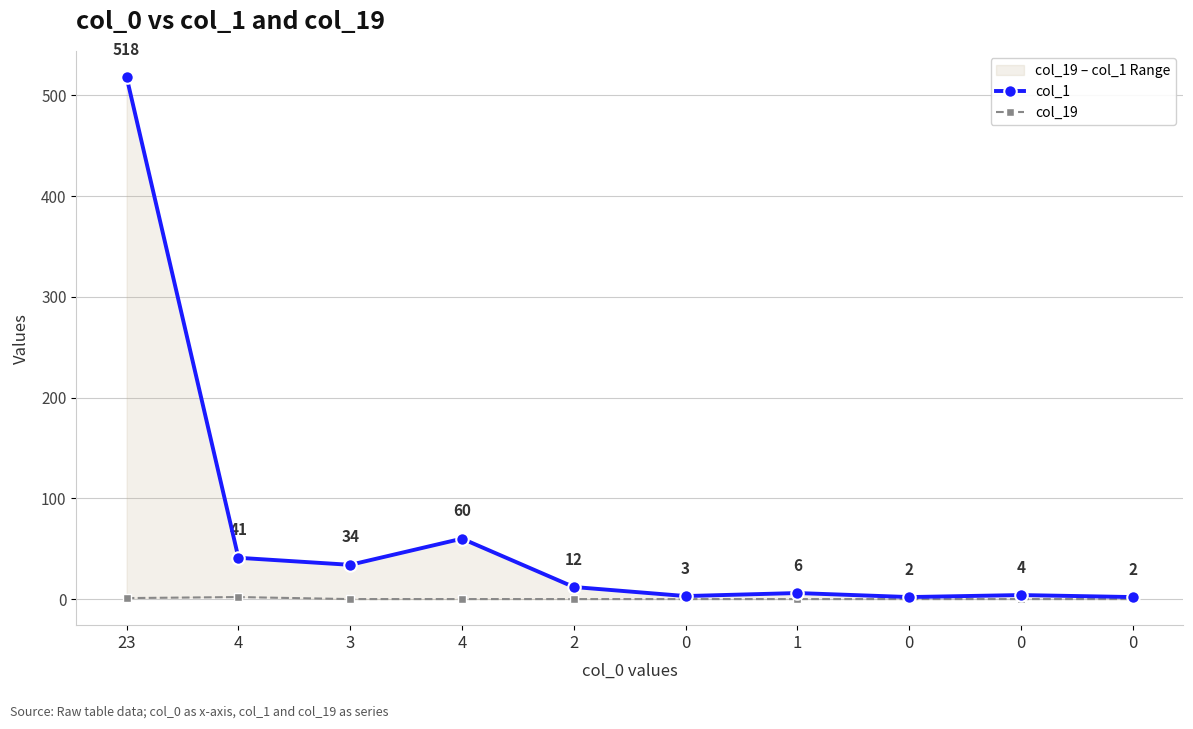

True or false: col_19 has a value of -1 at 0.

False